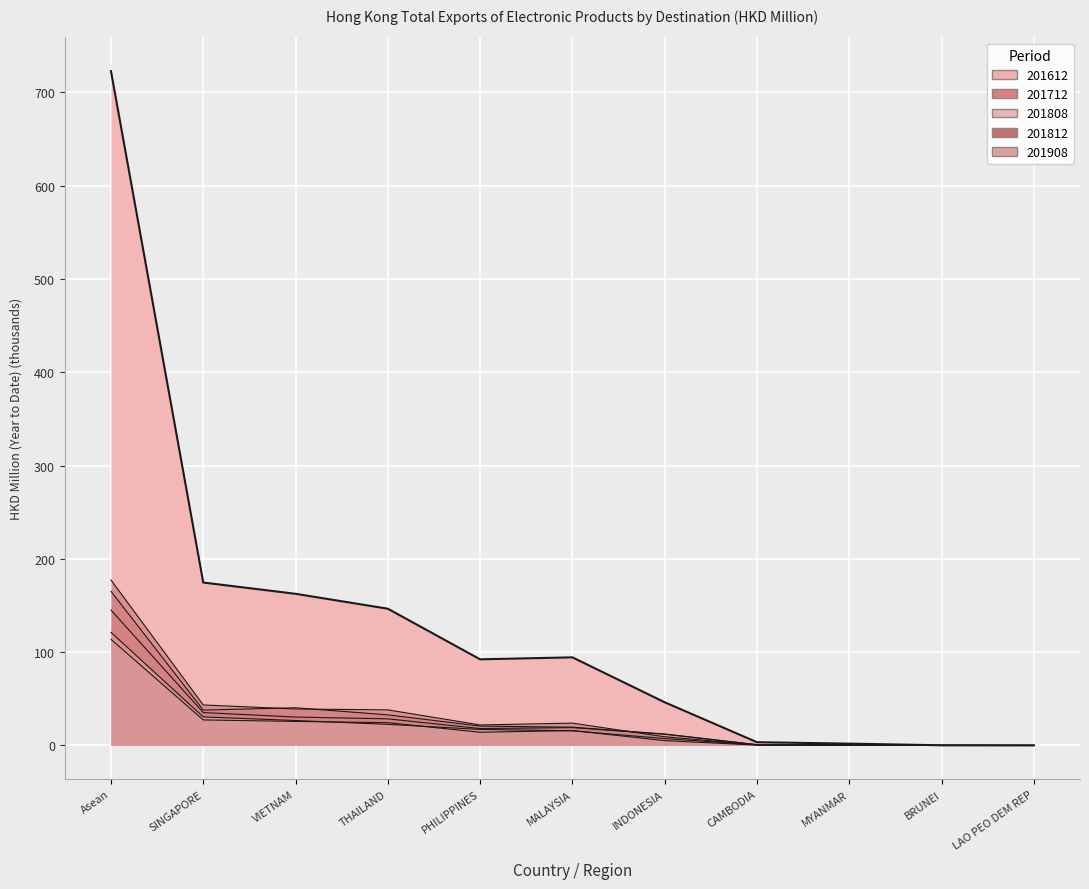

How many points are higher than both their immediate neighbors (excluding endpoints)?

1